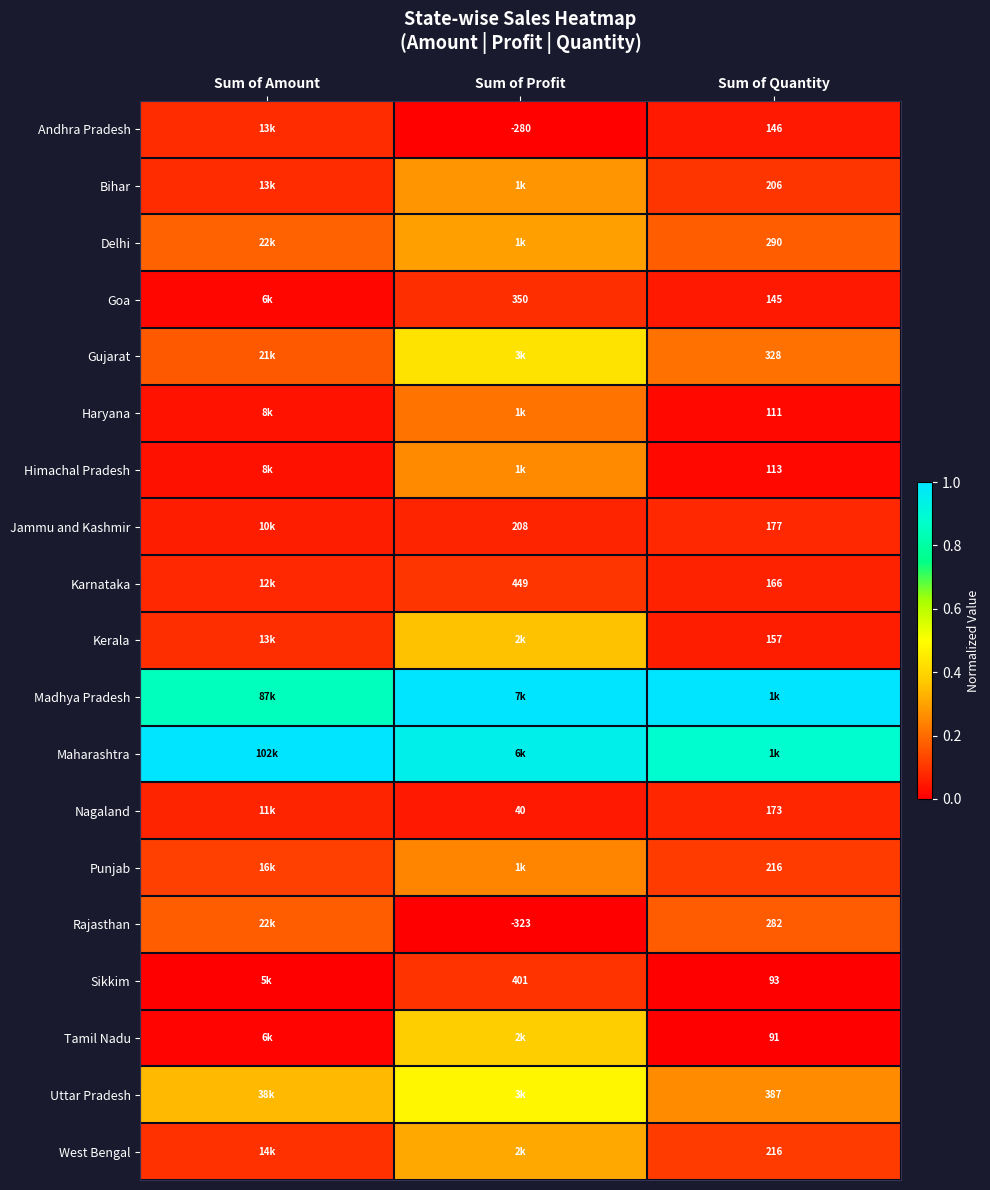

The value of Rajasthan at Sum of Quantity is 0.1. True or false?

False